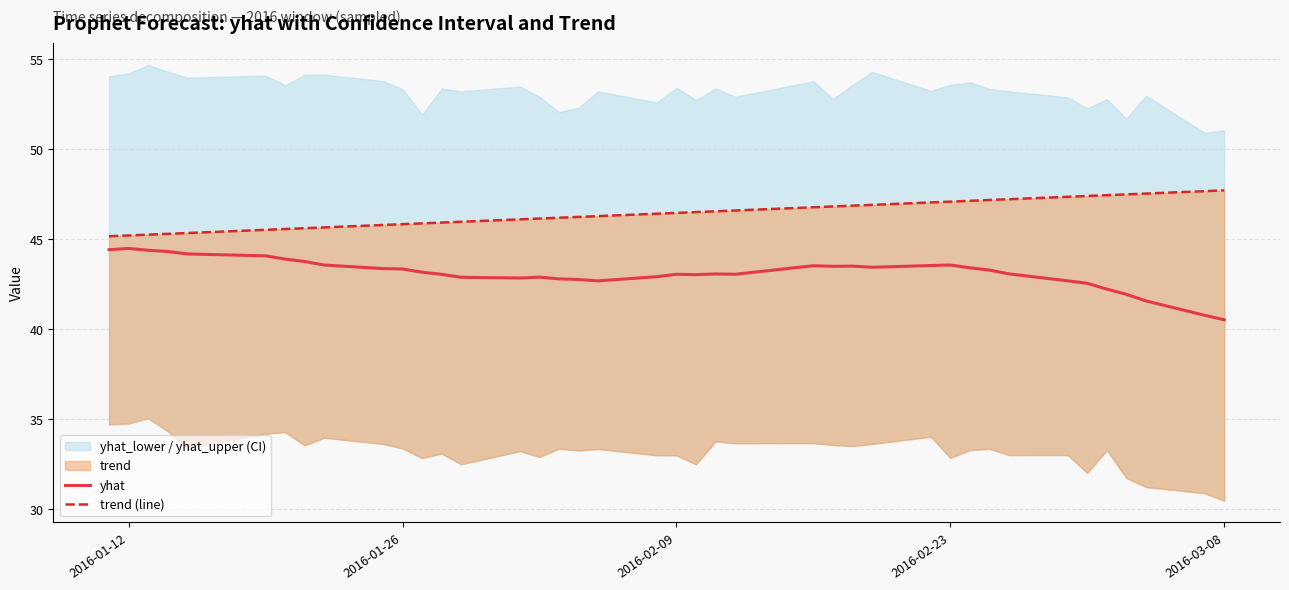

Is it true that yhat equals 40.5 at 2016-03-08?

True